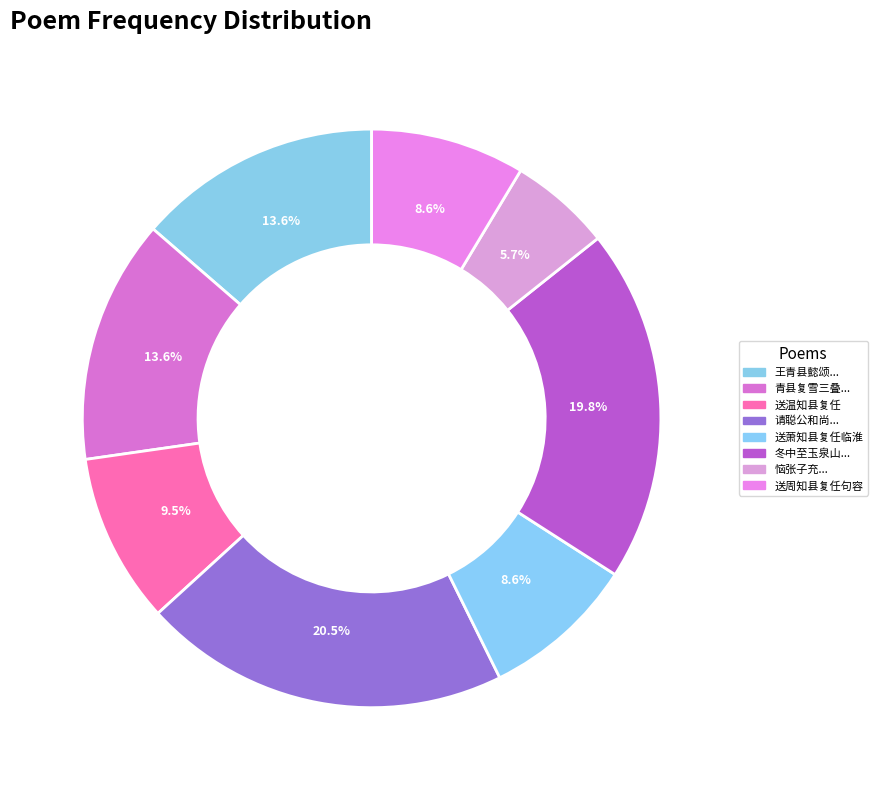

What percentage is NOT represented by 送温知县复任?

90.5%